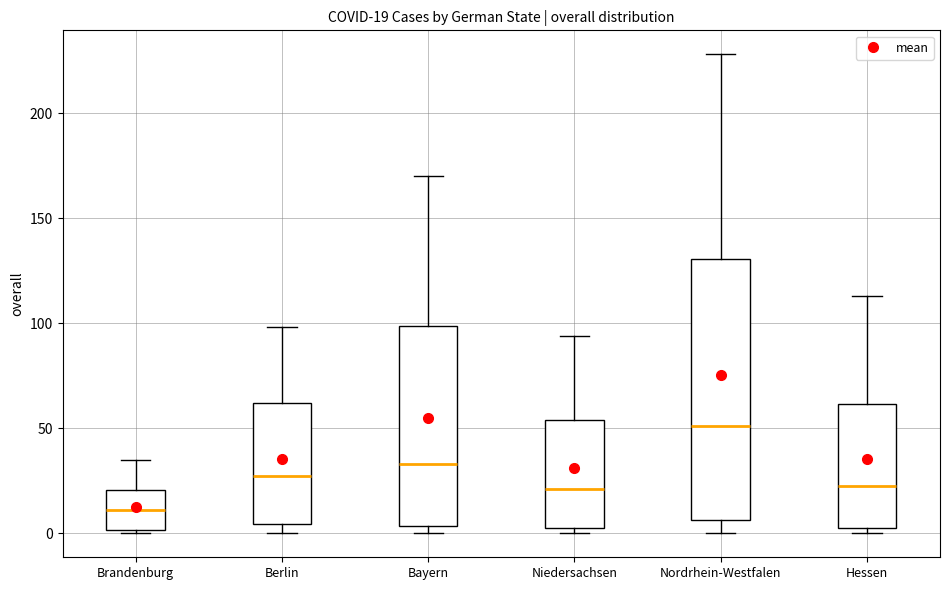

Which box has the lowest median line?

Brandenburg